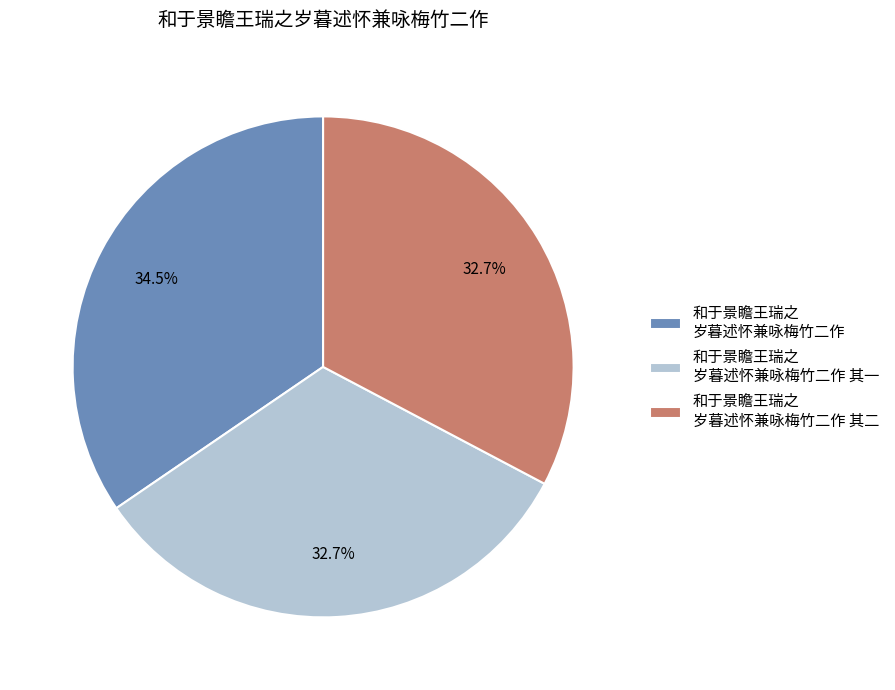

What is the largest slice in the pie chart?

和于景瞻王瑞之 岁暮述怀兼咏梅竹二作